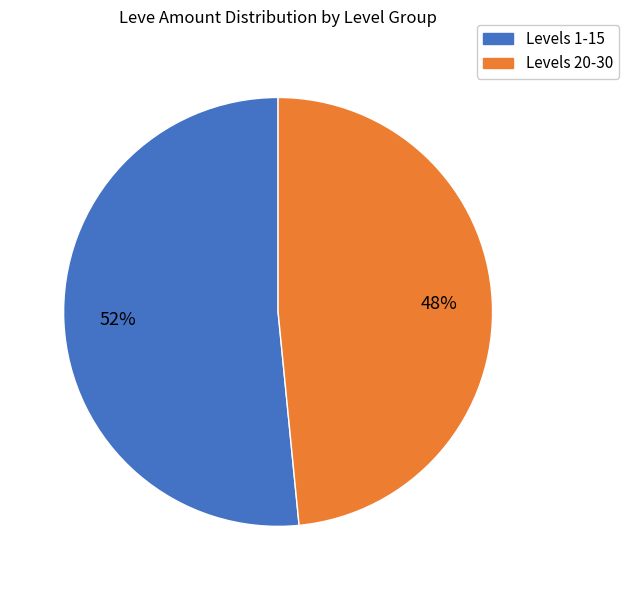

Rank the categories by value from highest to lowest.

Levels 1-15, Levels 20-30